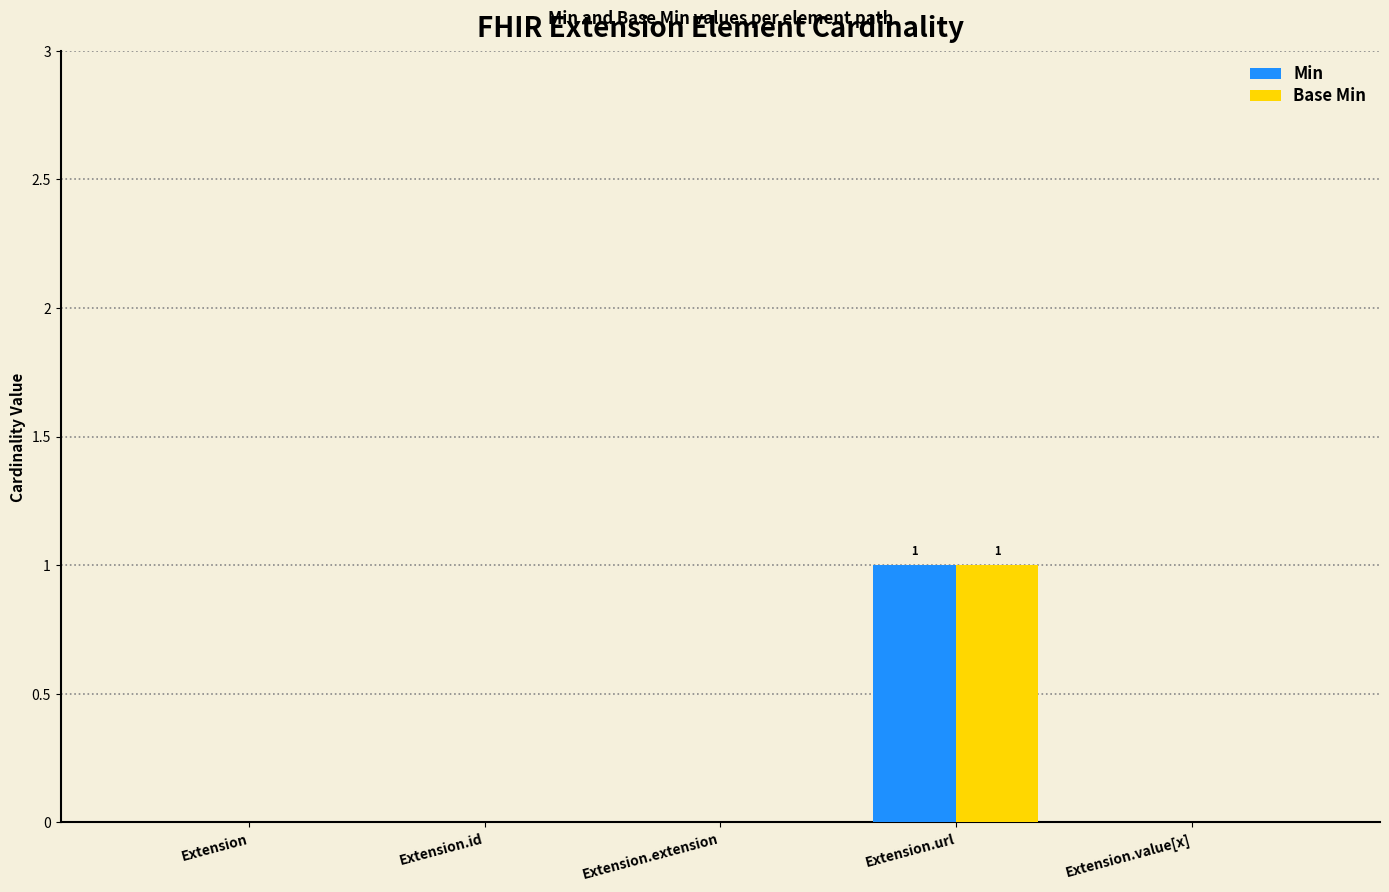

What is the maximum value for Min?

1